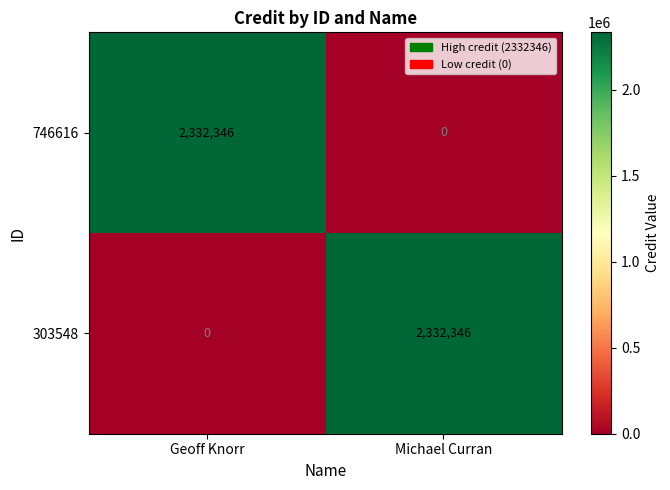

What is the difference between the maximum and minimum values in the 303548 series?

2332346